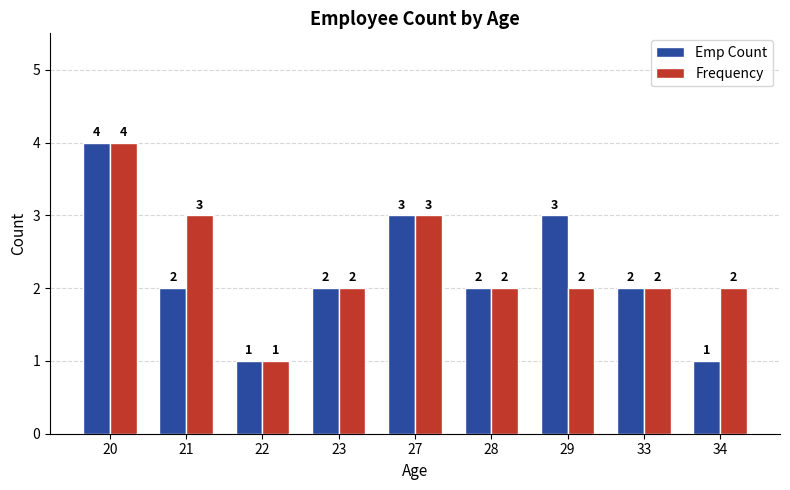

Which series has the widest spread of values?

Emp Count